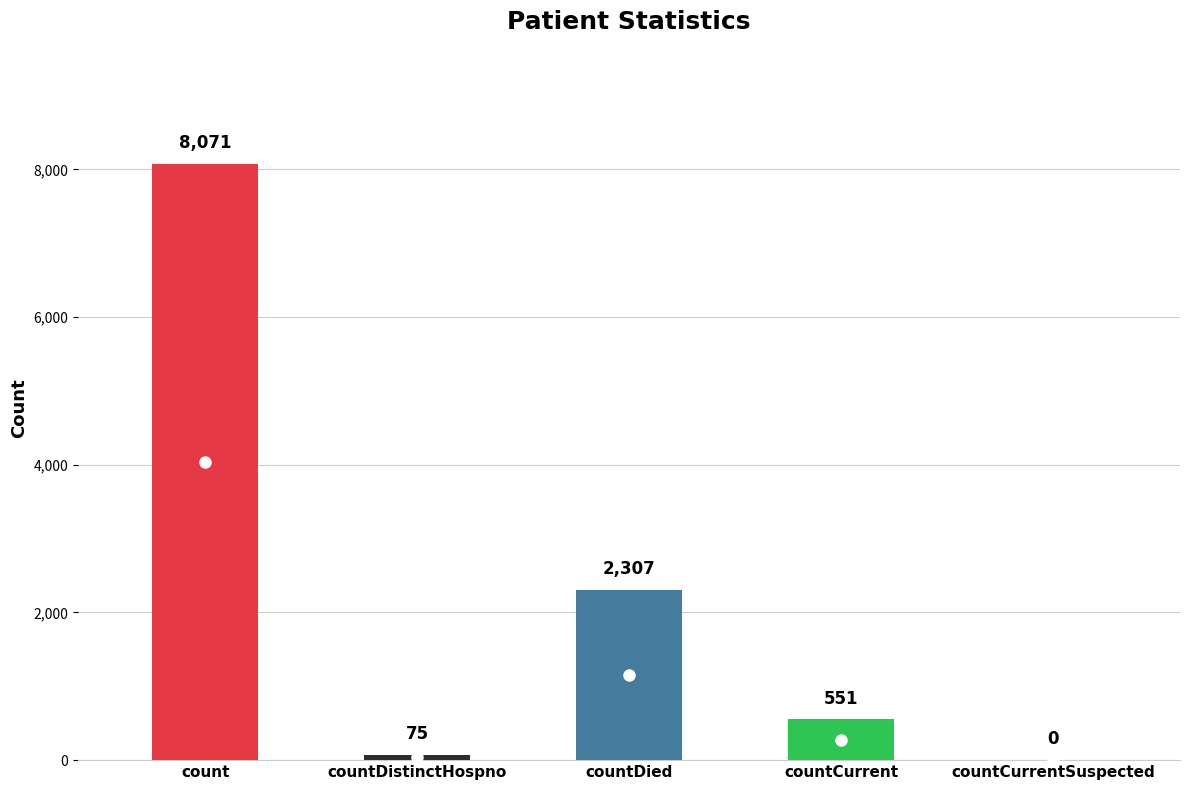

How many values are above zero?

4